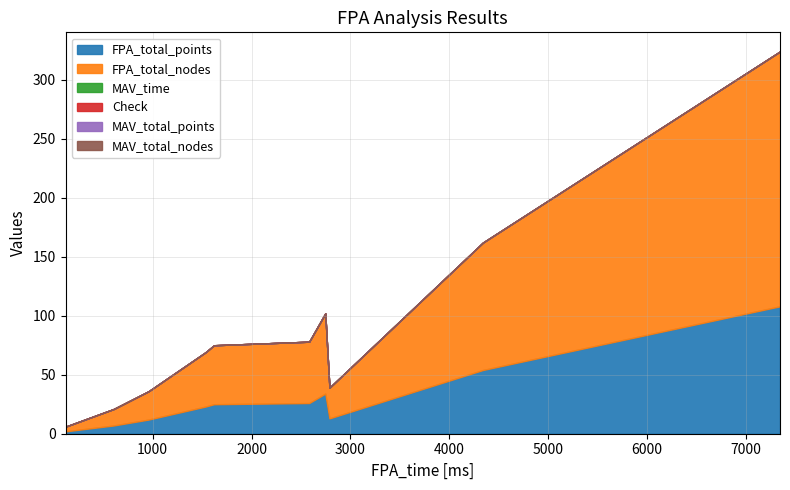

Is it true that FPA_total_points equals 26 at 2583?

True